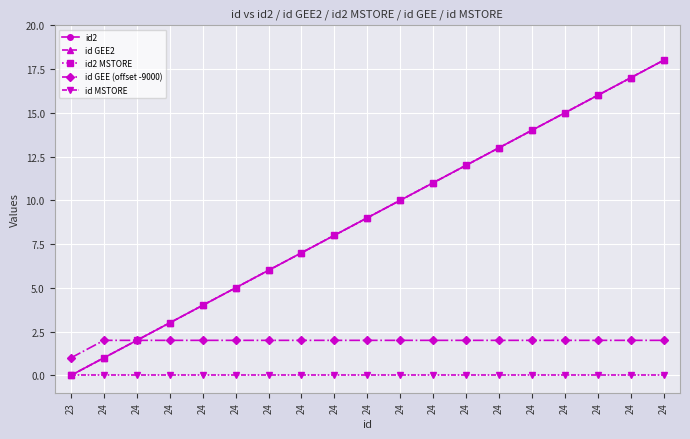

True or false: id GEE (offset -9000) has more than 0 points higher than both neighbors.

False